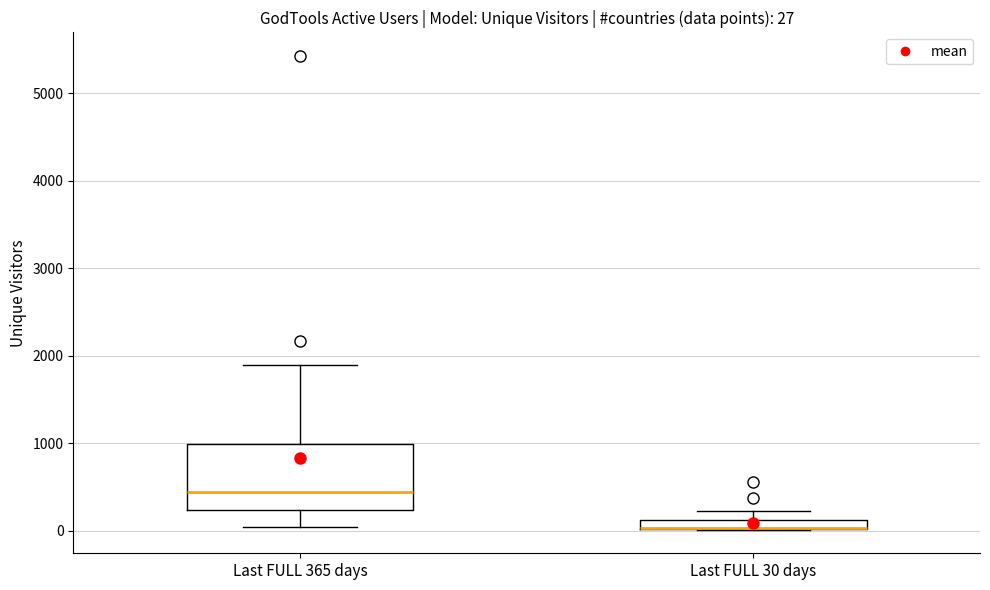

Which box is the tallest, from its lower edge to its upper edge?

Last FULL 365 days